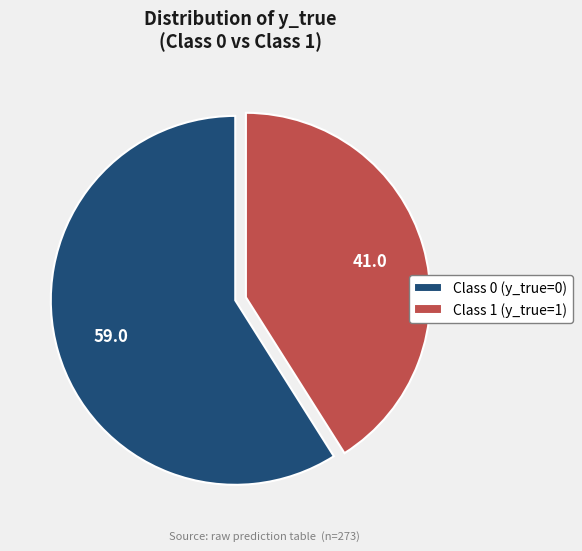

True or false: Class 1 (y_true=1) accounts for 41% of the total.

True